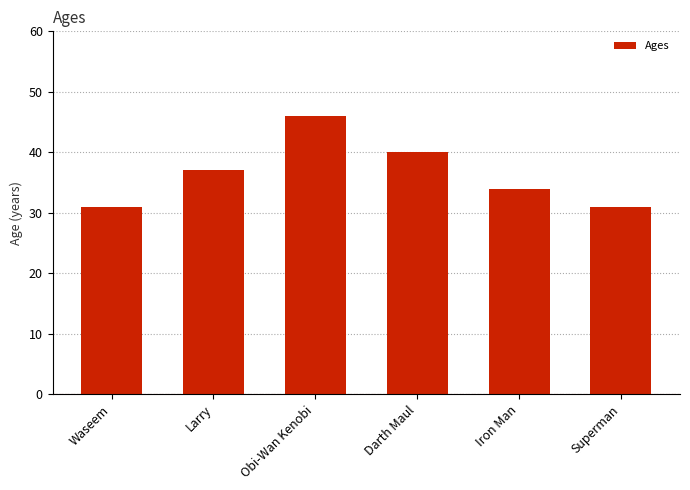

At which label is the value closest to 38?

Larry